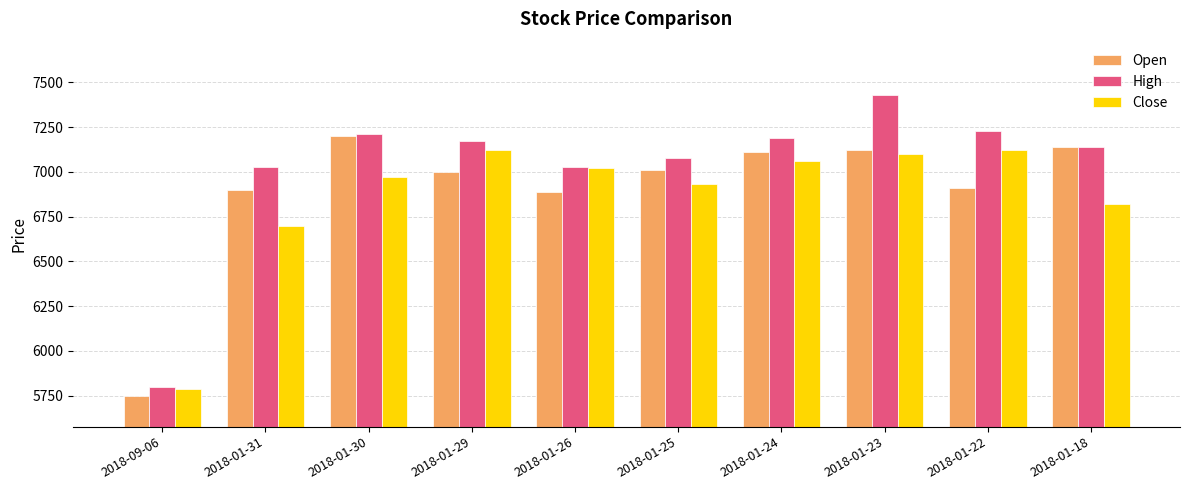

Is the value of Open at 2018-01-22 greater than the value of High at 2018-01-29?

No